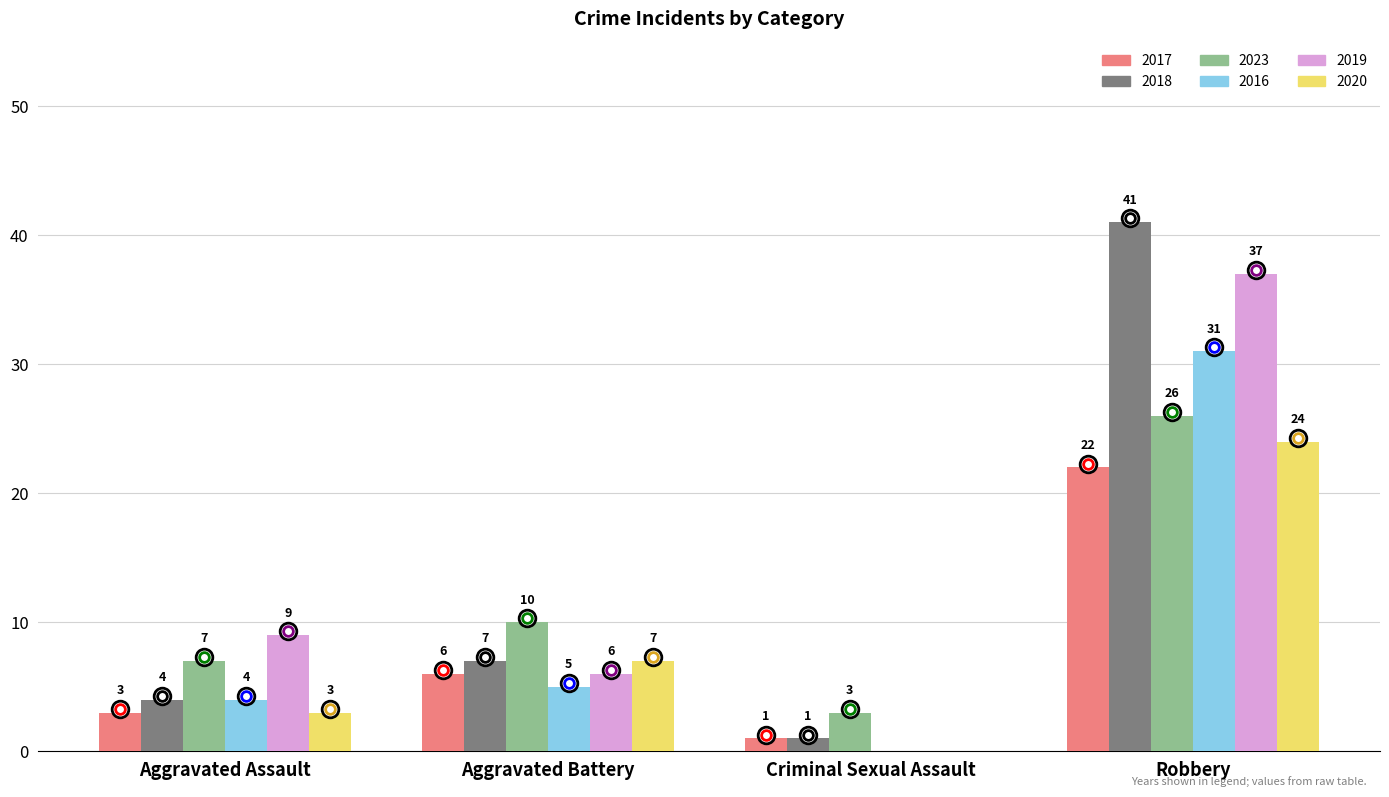

The value of 2019 at Robbery is 10. True or false?

False